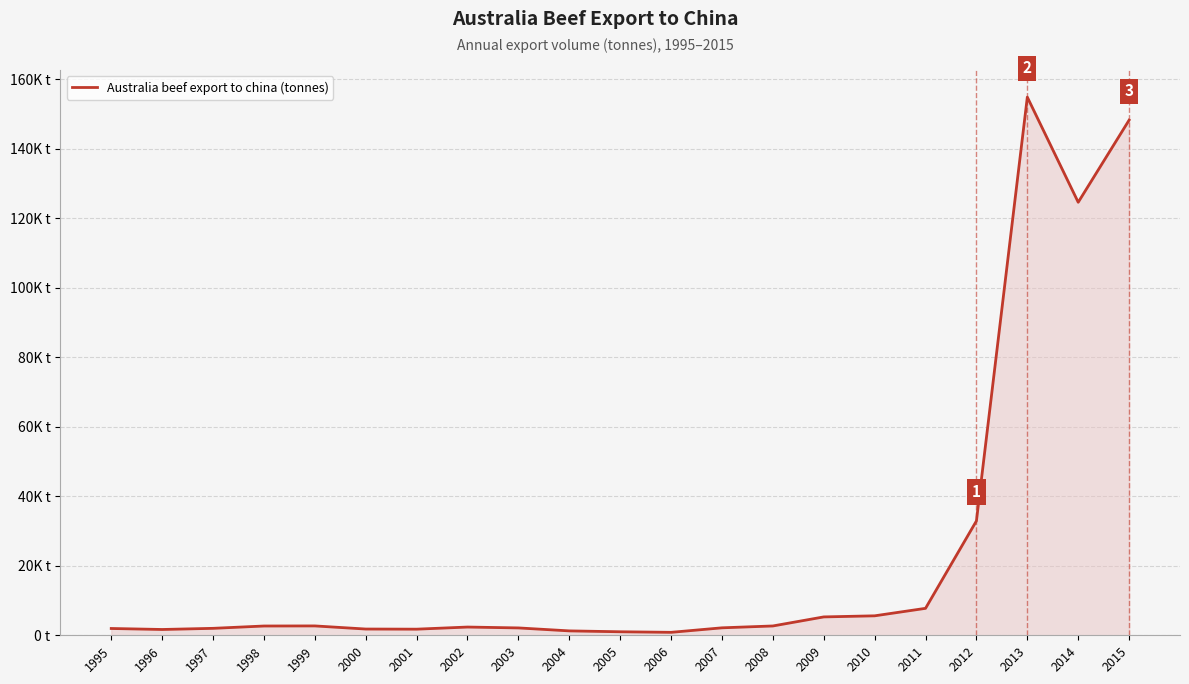

What is the smallest value displayed?

848.9